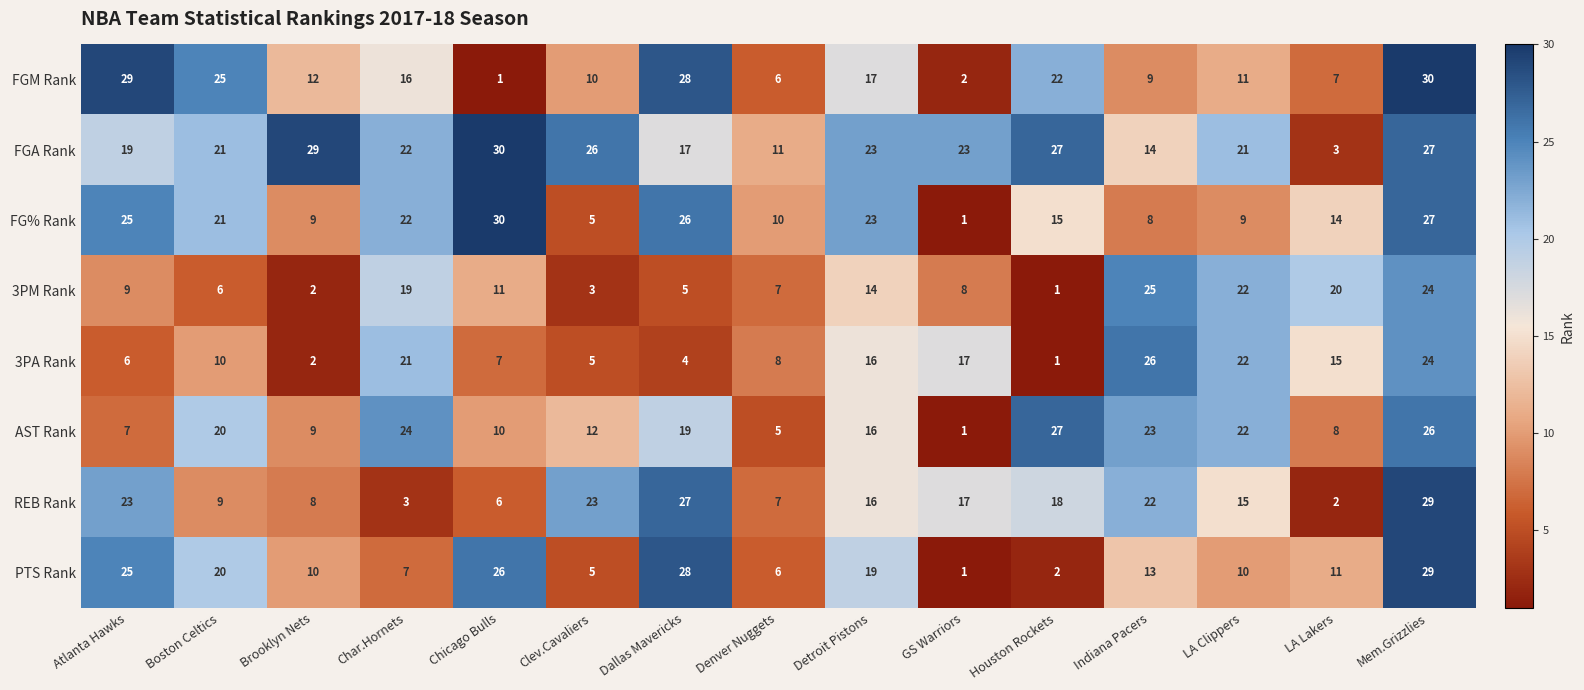

True or false: AST Rank has a value of 22 at Detroit Pistons.

False